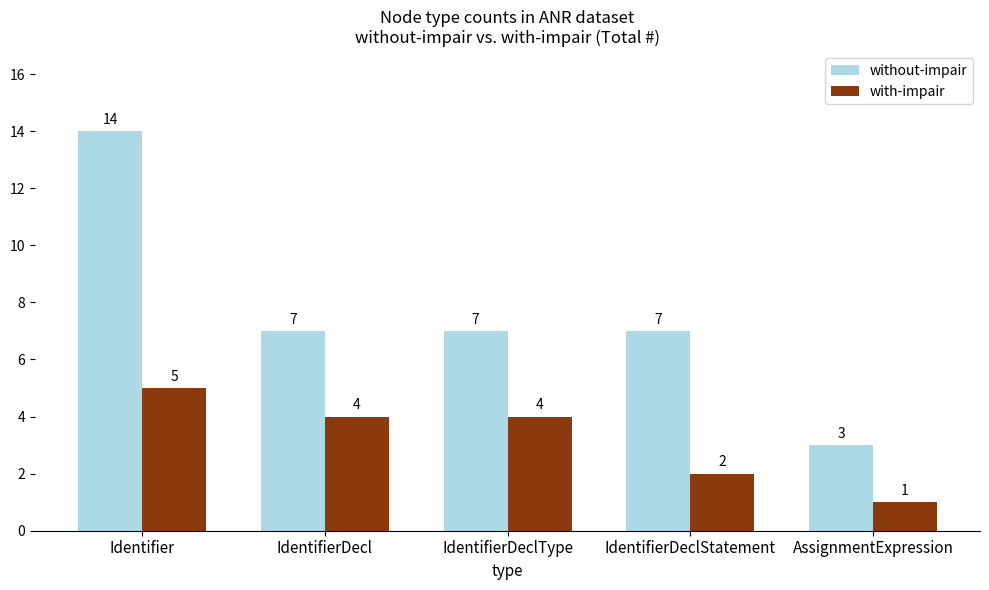

What are all the series names shown in the legend?

without-impair, with-impair